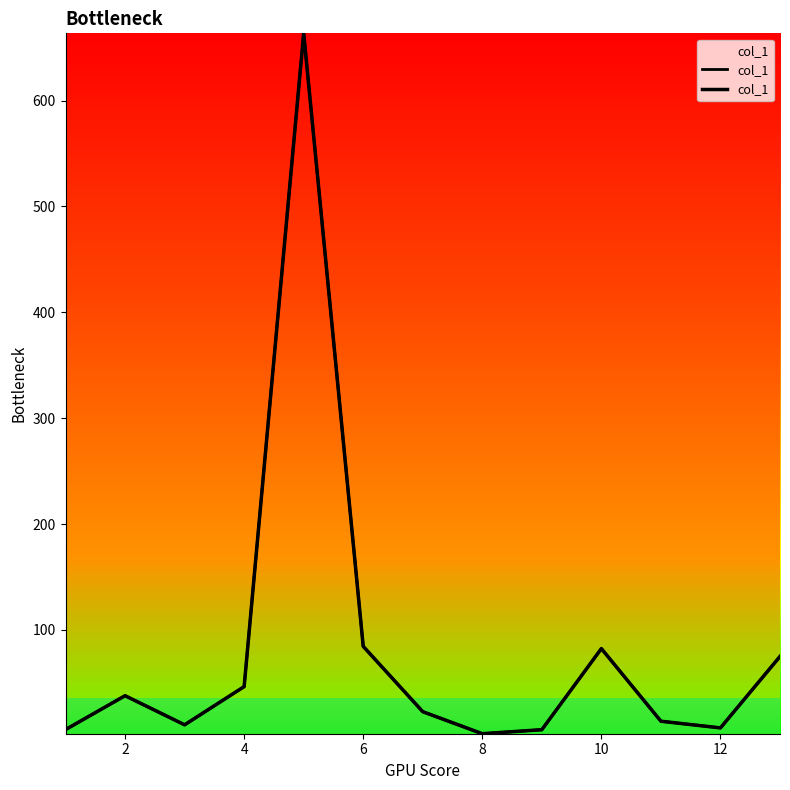

How many distinct data groups are displayed?

1